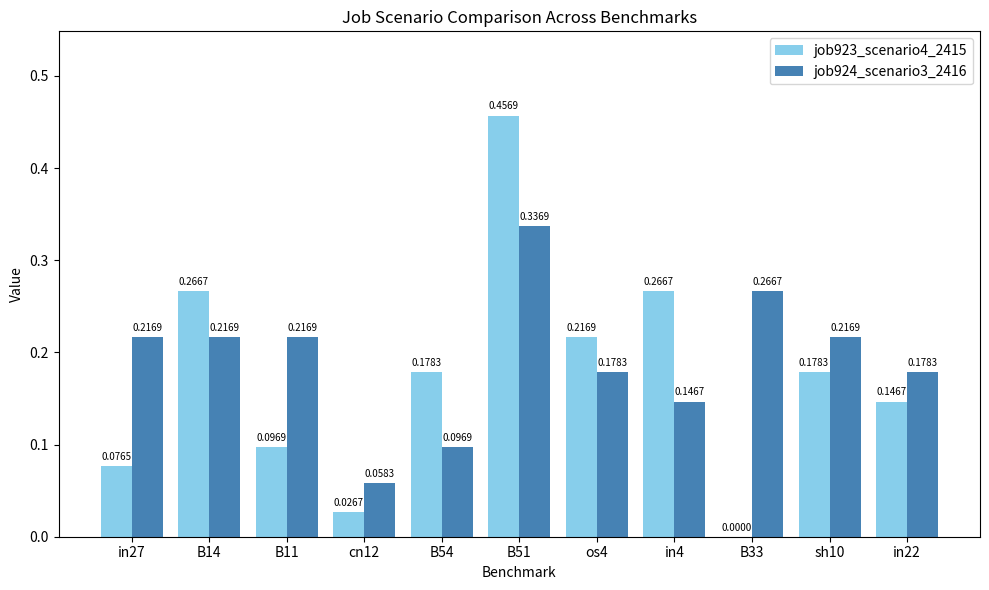

Which series has the widest spread of values?

job923_scenario4_2415